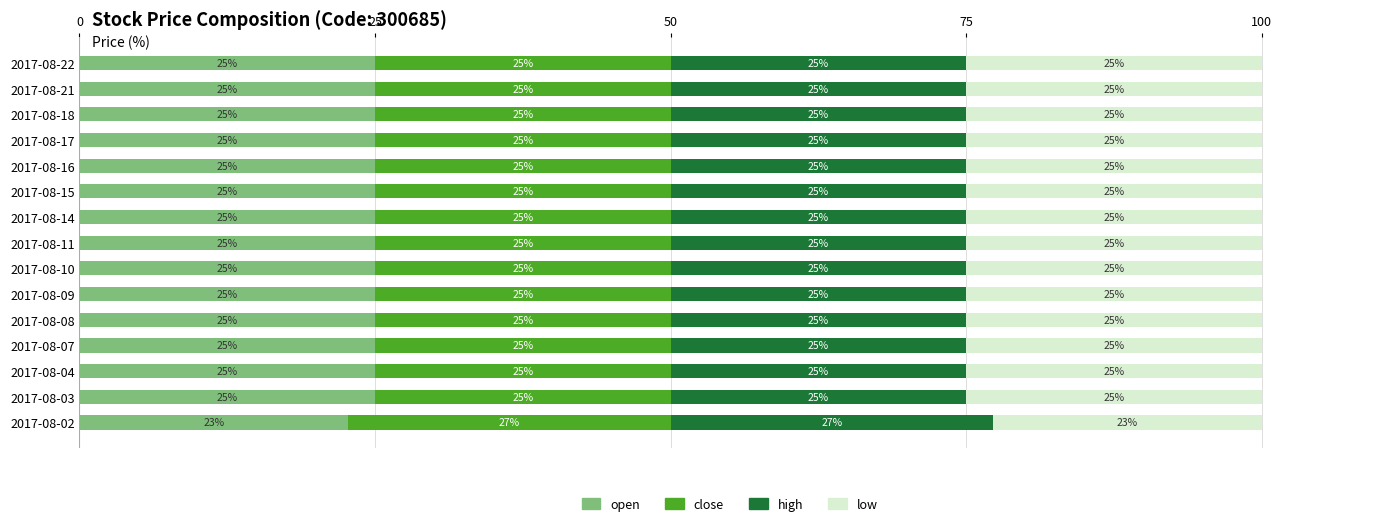

What is the minimum value for open?

22.7